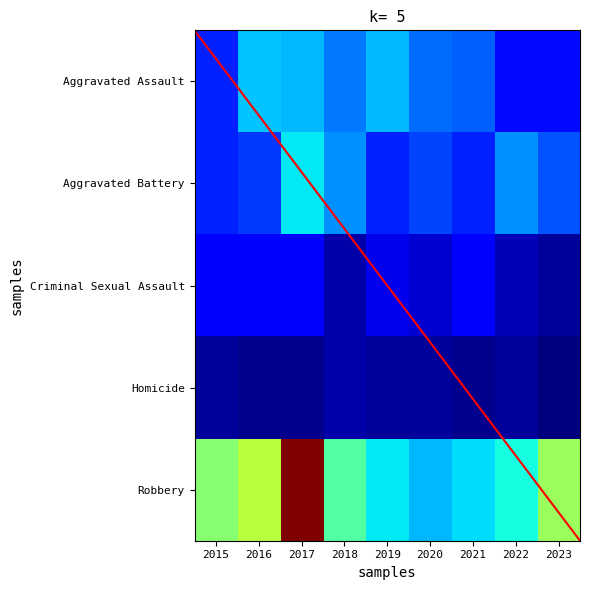

Which category has the lowest value in the Robbery series?

2020